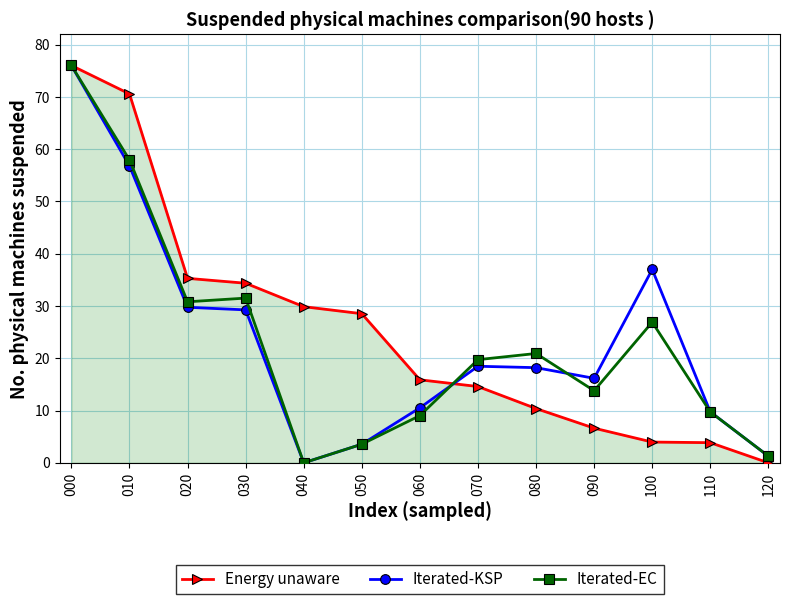

Which label corresponds to the largest value in the chart?

000